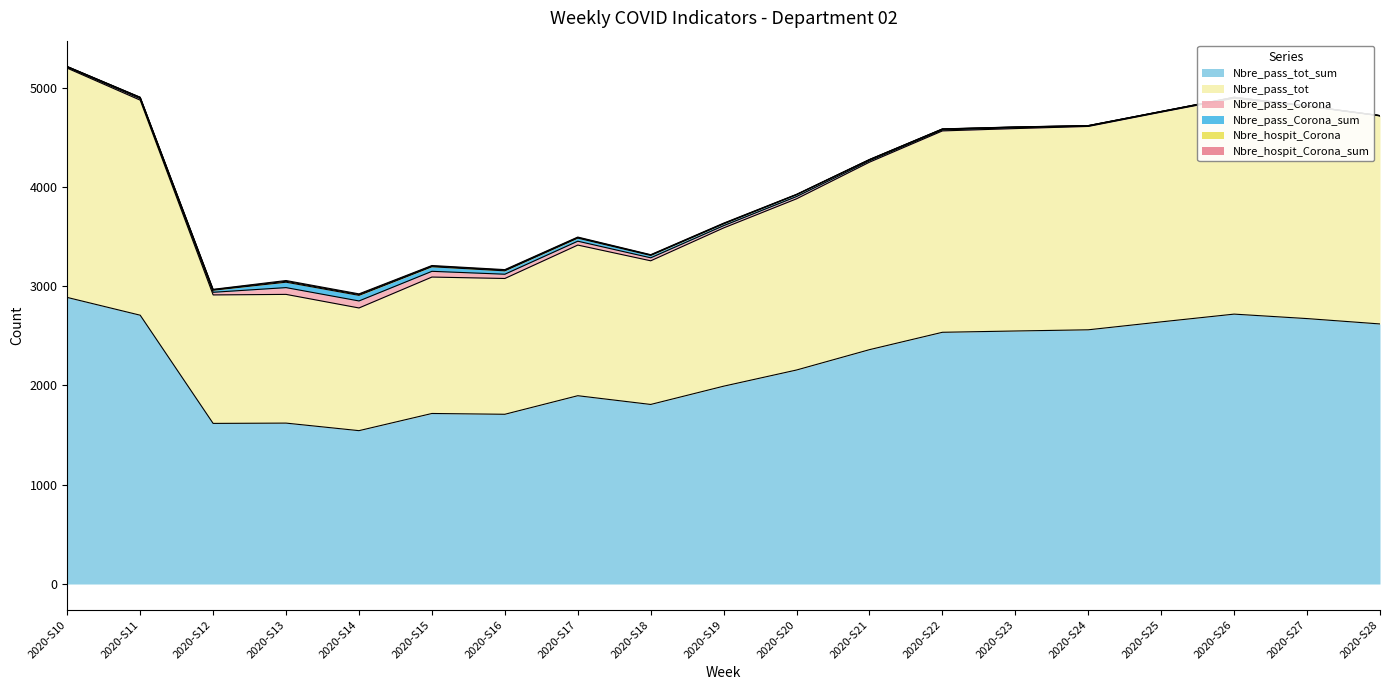

How many values in the Nbre_pass_Corona_sum series exceed 96?

9